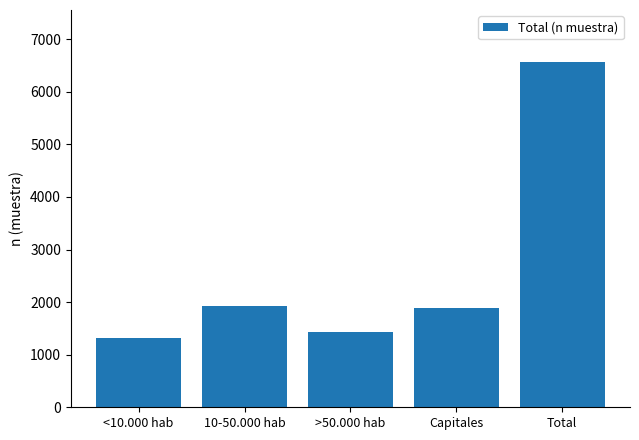

Where is the data nearest to the value 3943?

10-50.000 hab